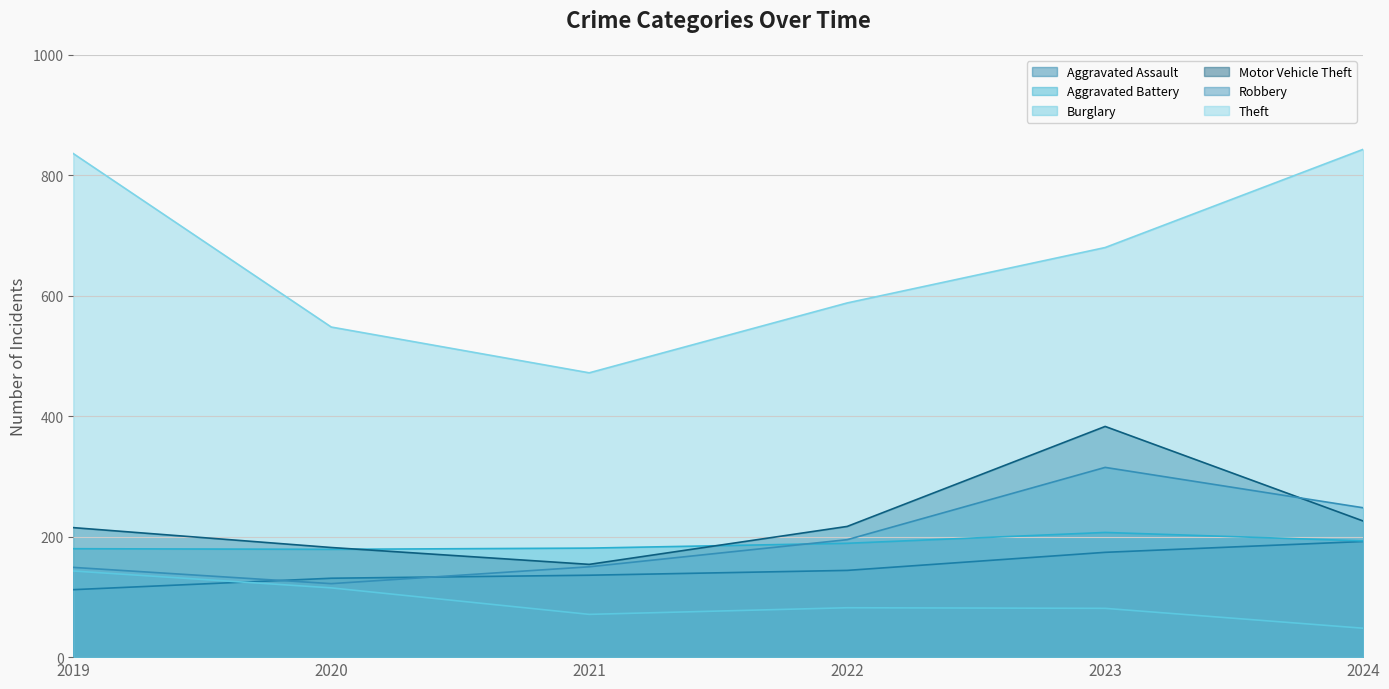

Which has a higher value, 2019 or 2020?

2020